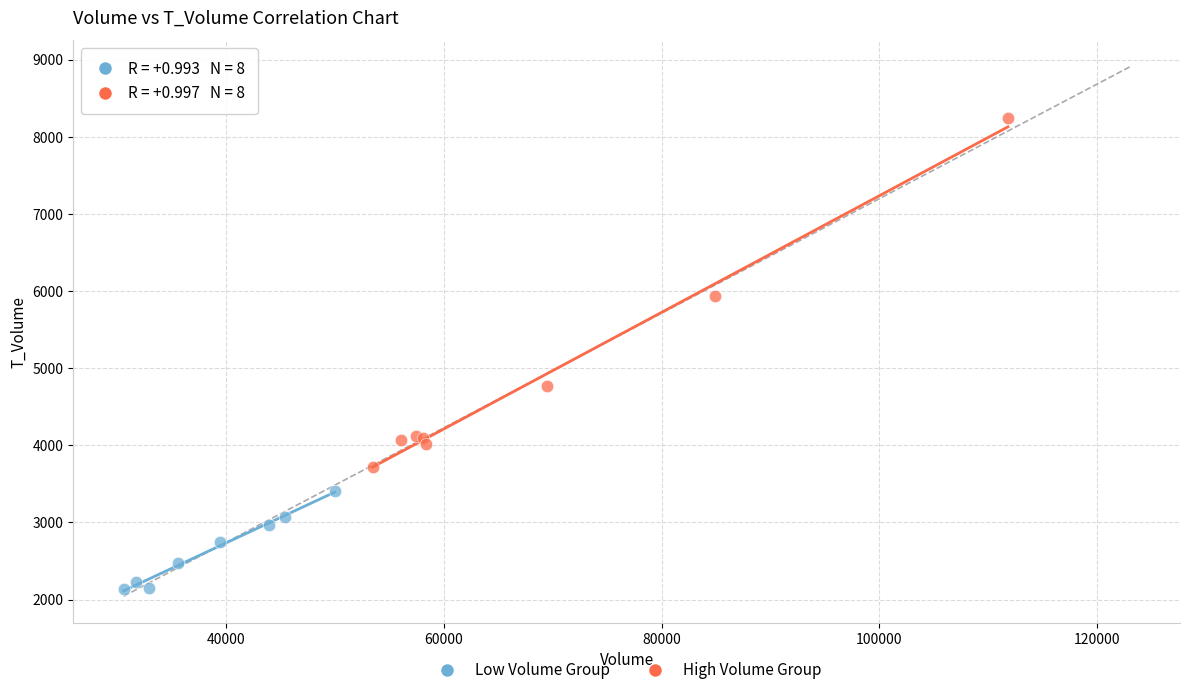

Which series reaches the maximum Y coordinate?

High Volume Group